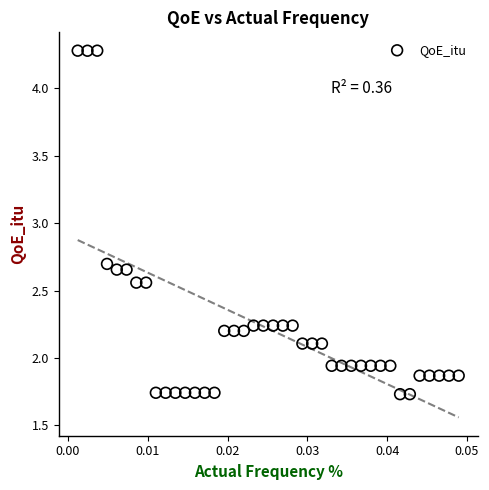

Count the number of points in this scatter plot.

40